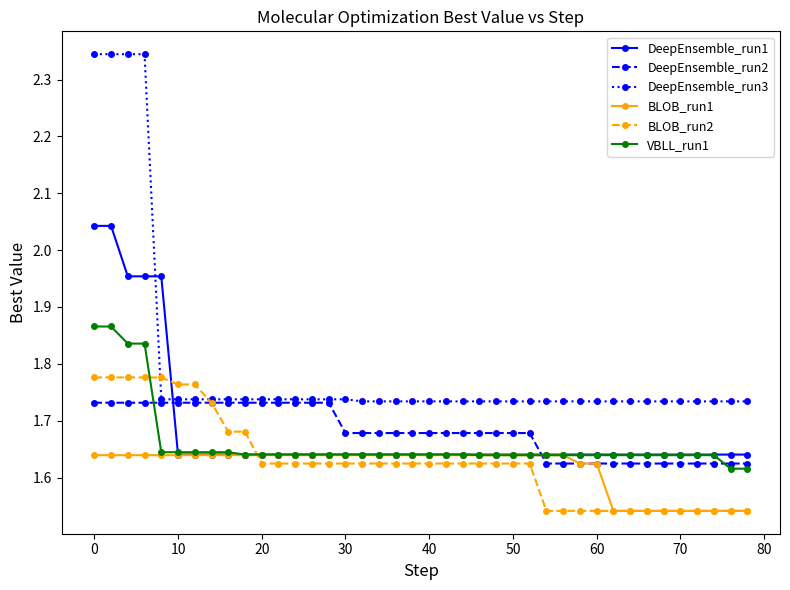

Which series has the largest total across all categories?

DeepEnsemble_run3